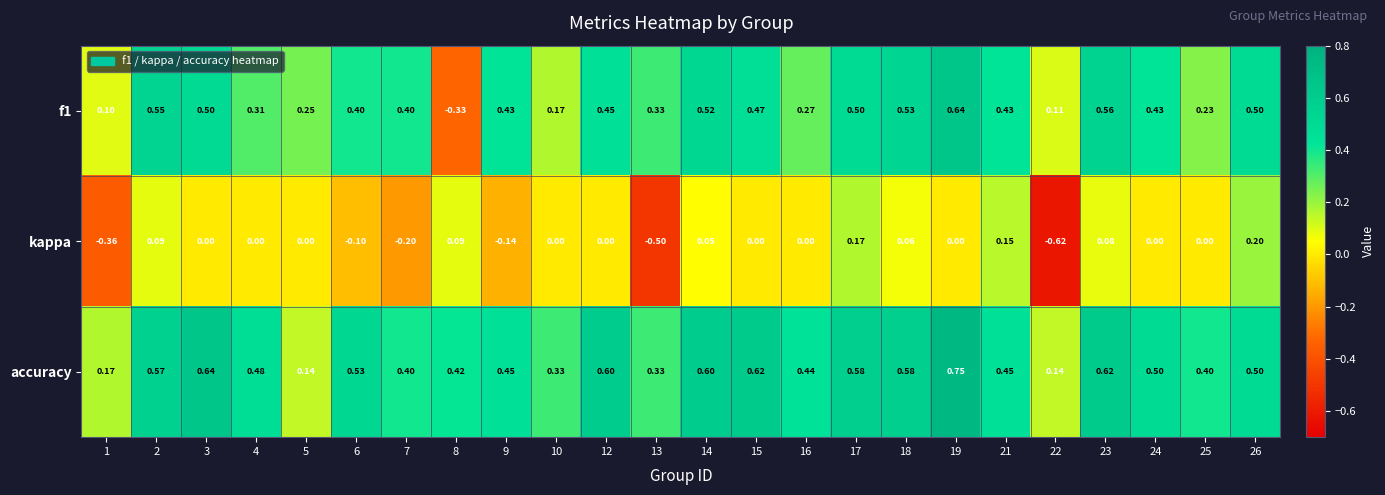

Is the value of accuracy at 23 greater than the value of kappa at 17?

Yes